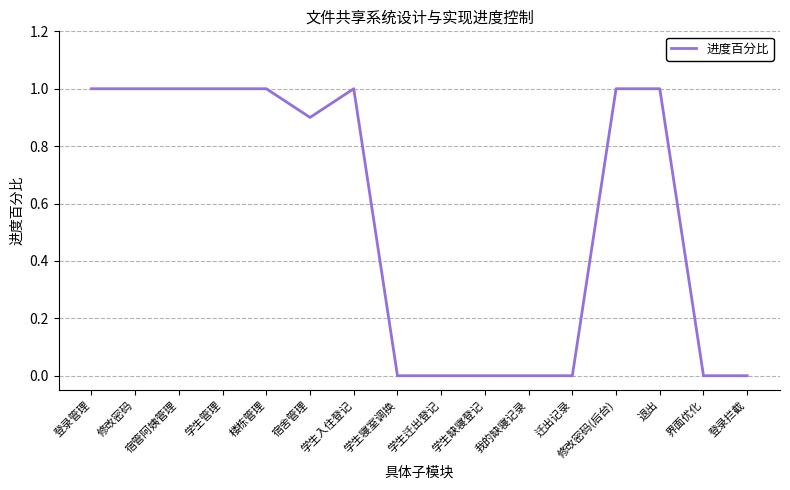

What is the greatest value displayed?

1.0